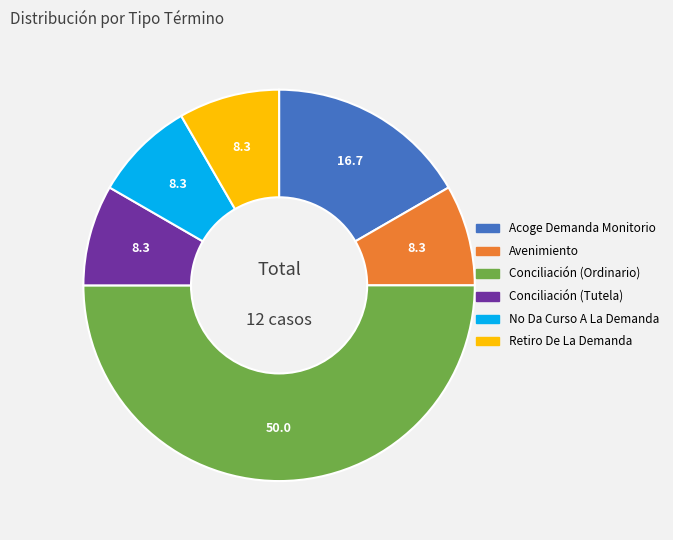

Which slice is the largest?

Conciliación (Ordinario)